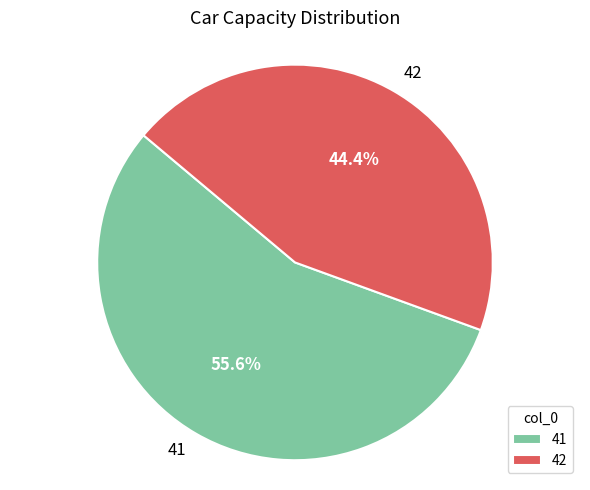

Count the number of slices in the pie.

2